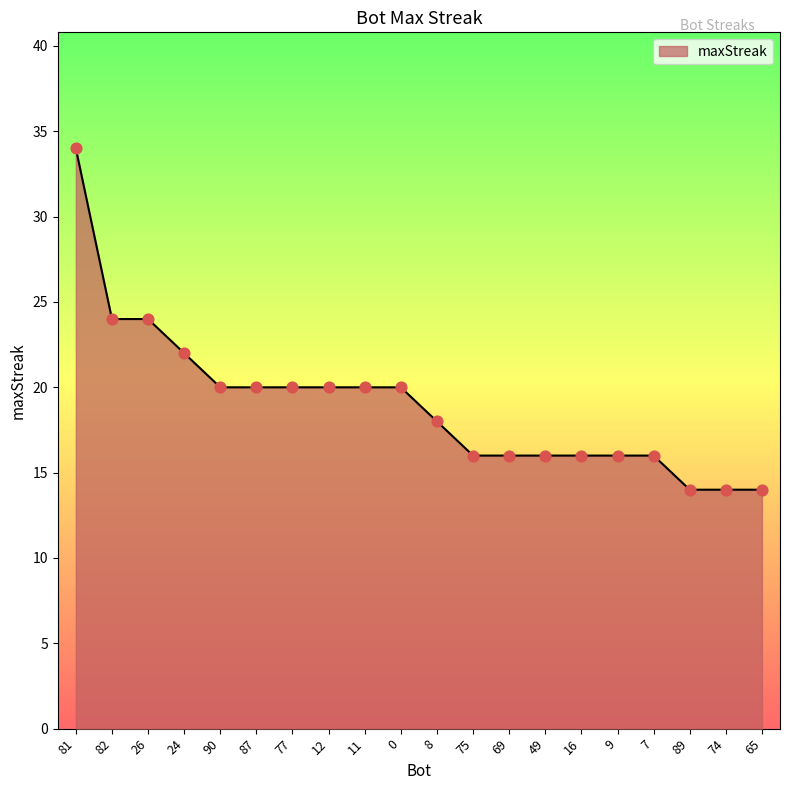

Approximately how many times larger is the value at 82 compared to 16?

1.5